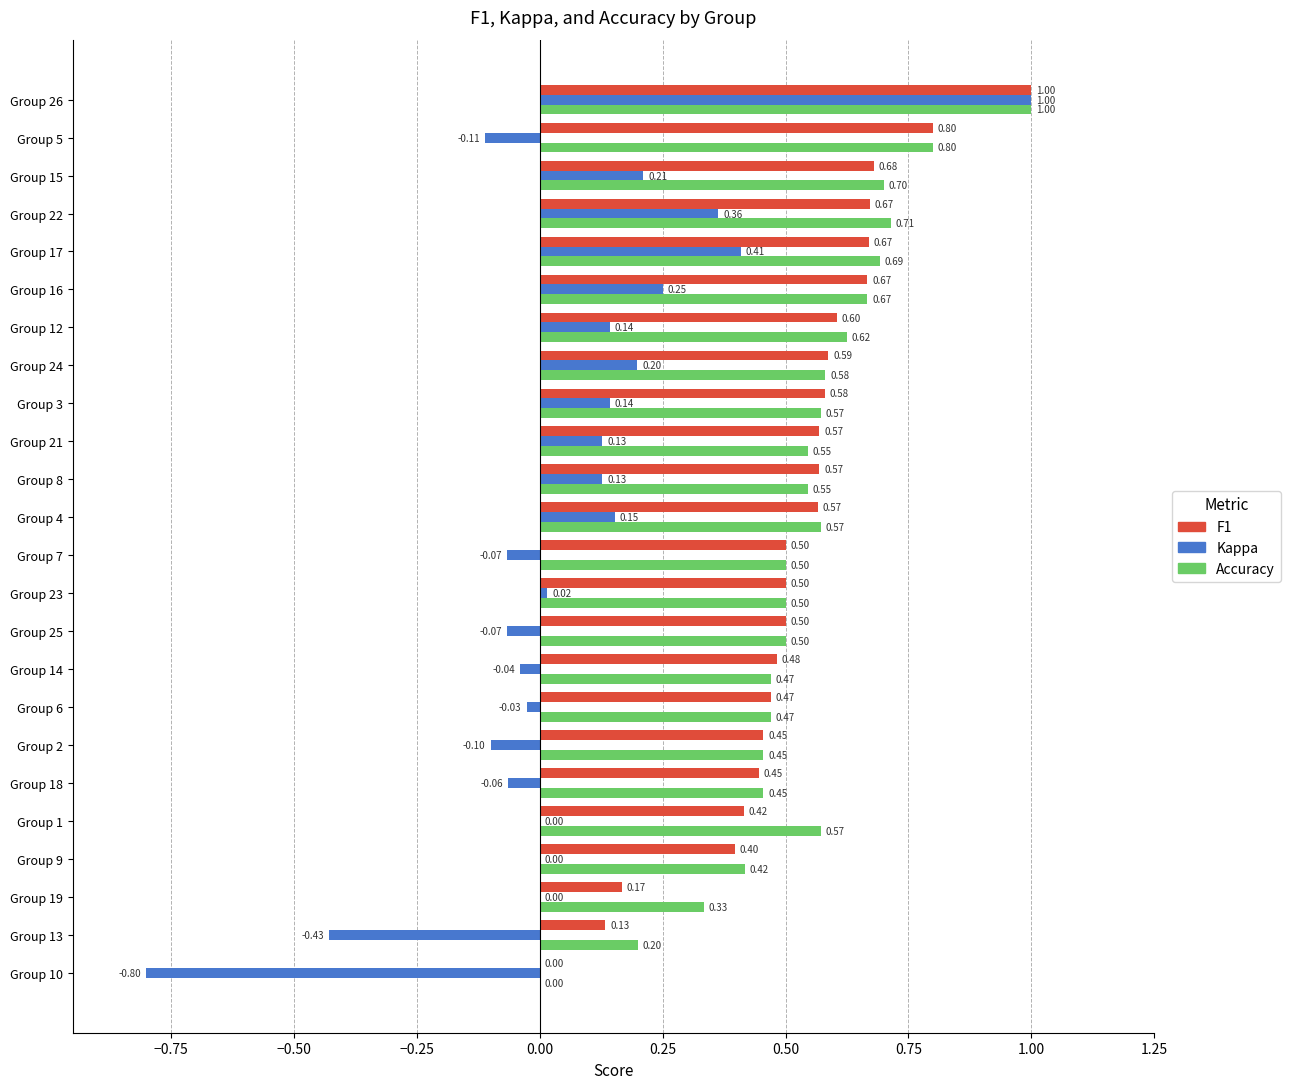

At which category is the sum across all series the highest?

Group 26